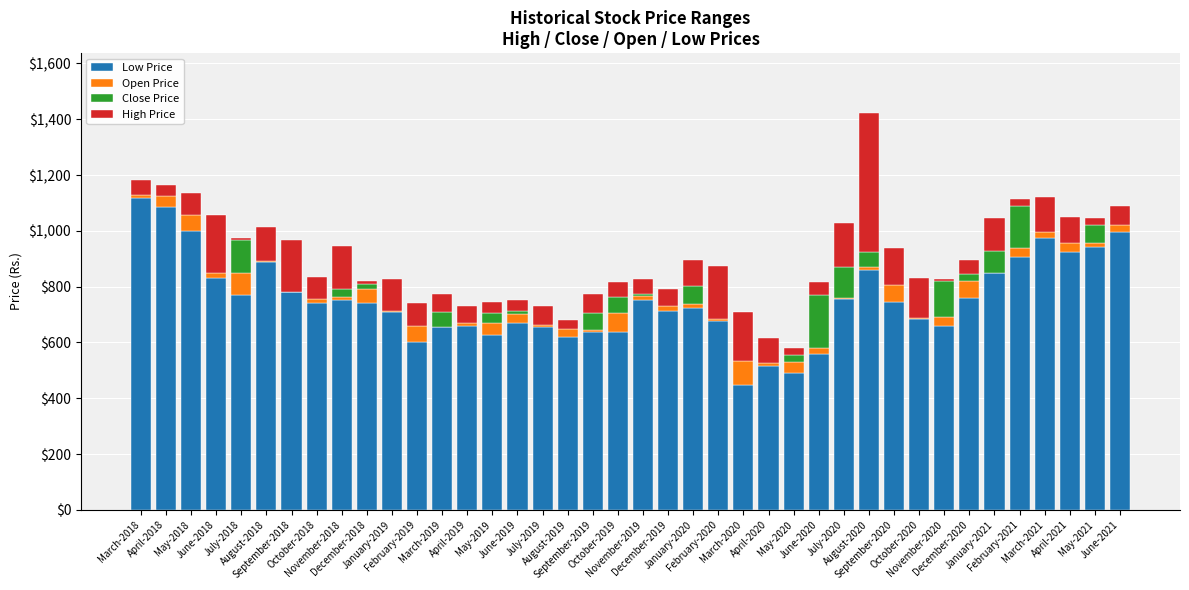

At which label does Open Price first exceed 52?

May-2018